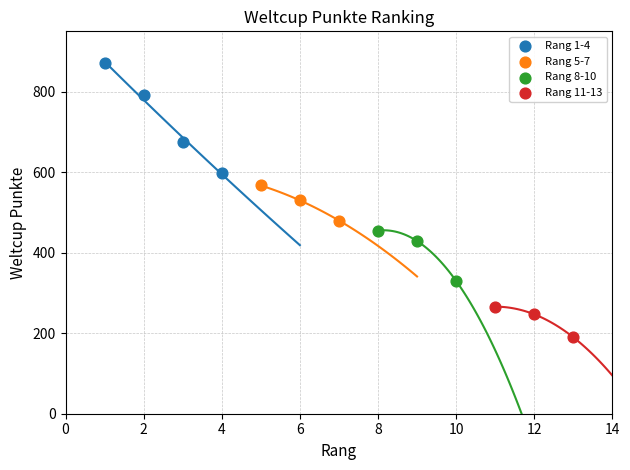

Which series has the widest spread of Y values?

Rang 1-4